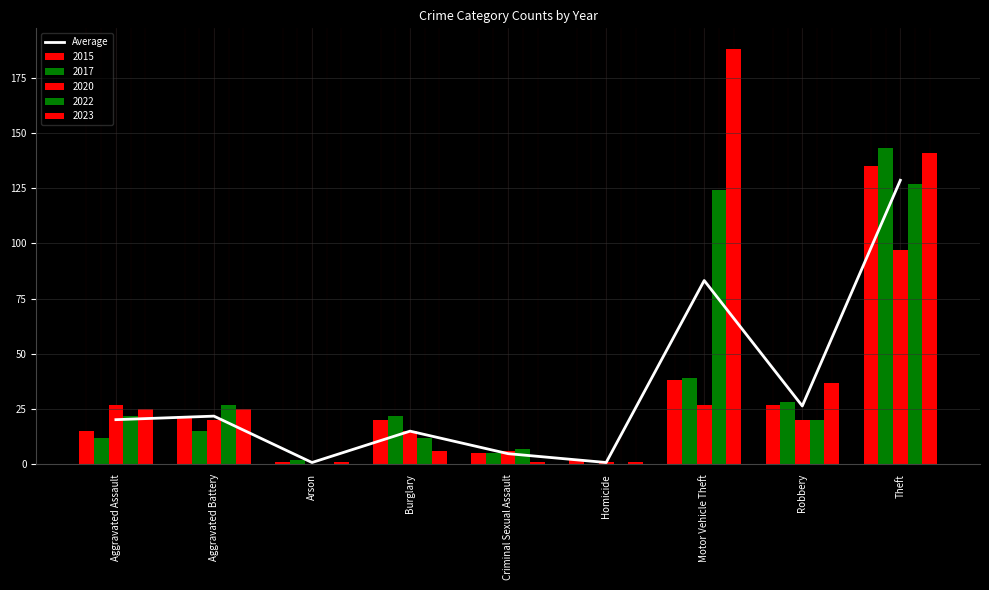

Reading left to right, transcribe all the data shown in this chart.

20.2	21.8	0.8	15.0	4.8	0.8	83.2	26.4	128.6